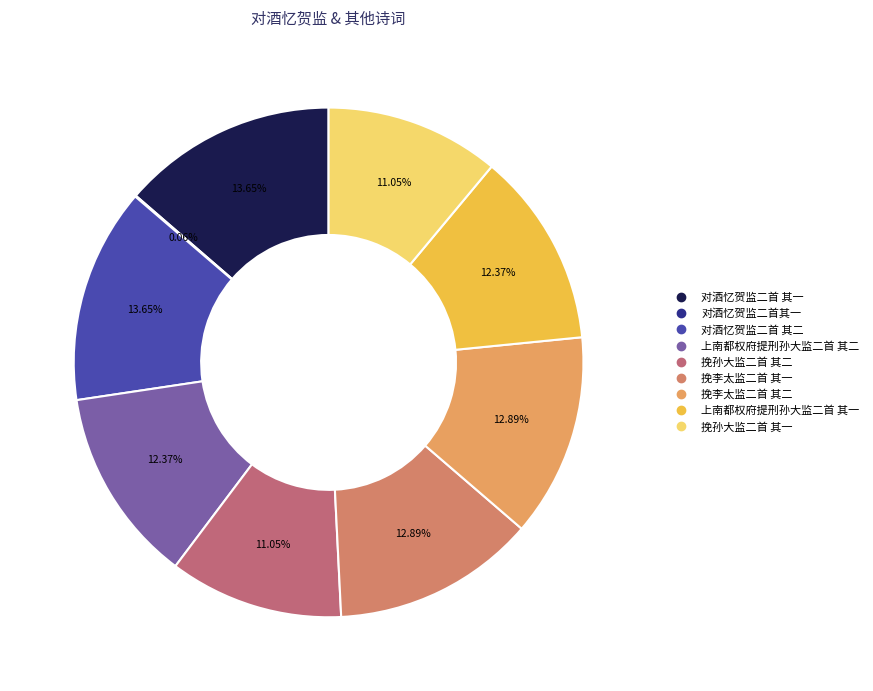

Does 挽孙大监二首 其一 represent more than half of the total?

No